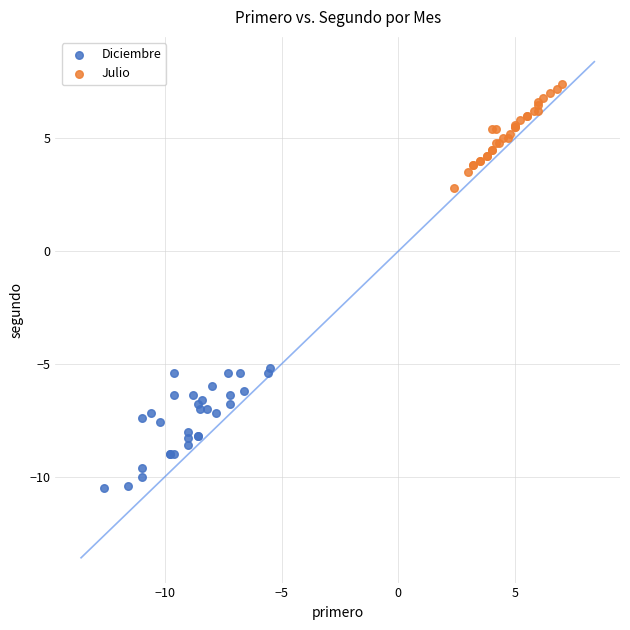

Which series contains the lowest Y value?

Diciembre